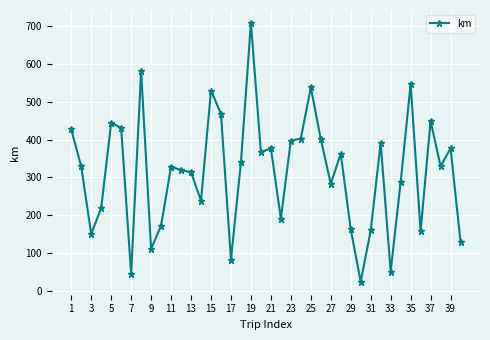

How many lines are shown in the chart?

1